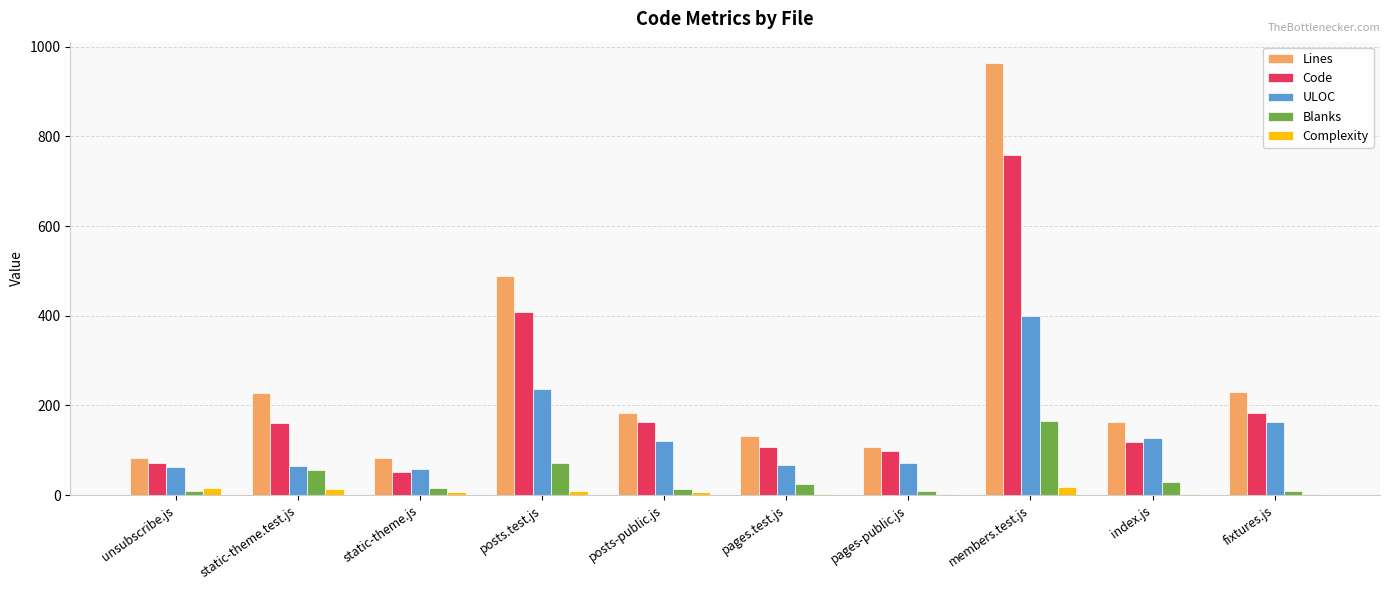

Which series changed the most between posts.test.js and pages.test.js?

Lines